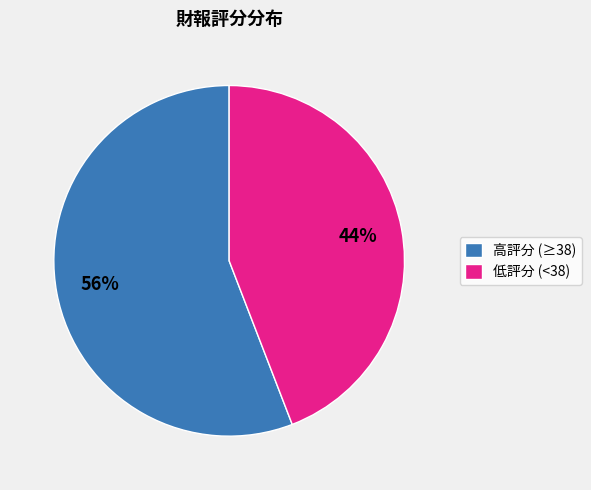

True or false: 高評分 (≥38) accounts for 66% of the total.

False